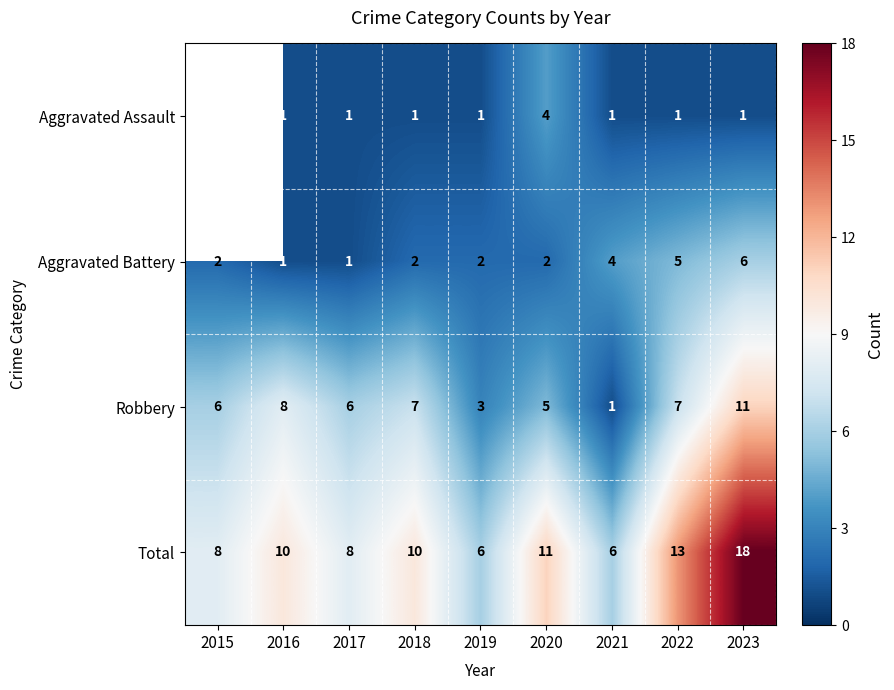

What is the maximum value for Aggravated Battery?

6